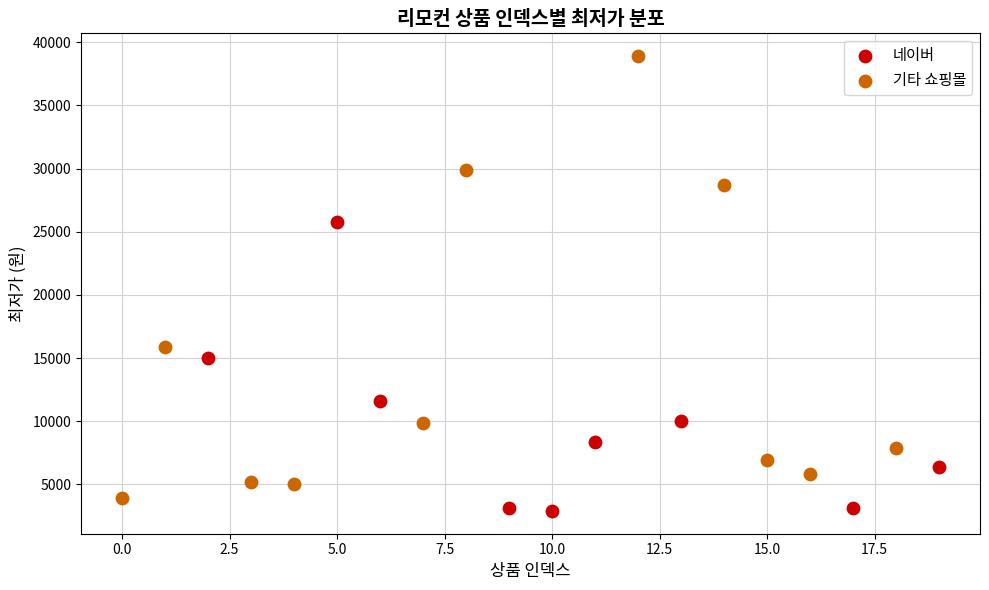

Which series contains the lowest Y value?

네이버